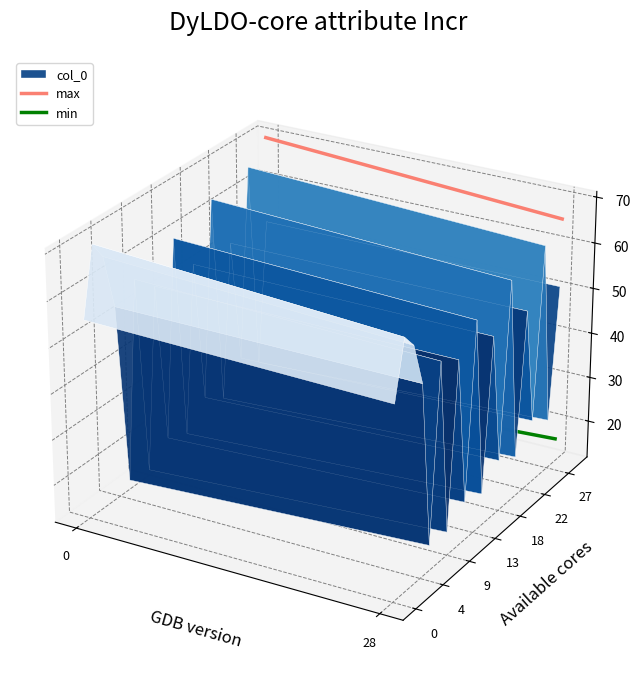

Does the chart display data point markers on the line(s)?

No